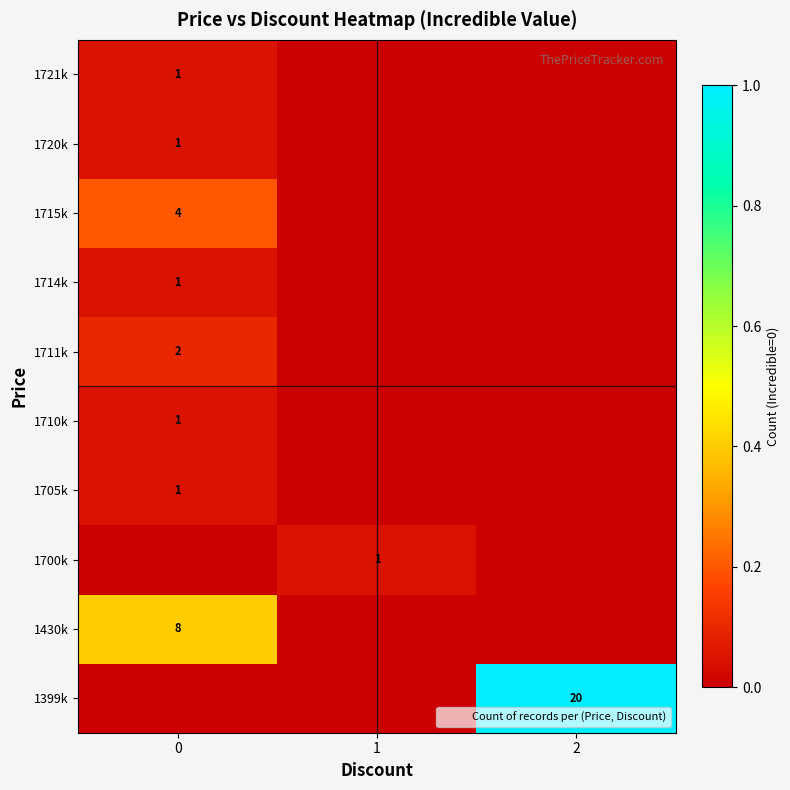

Rank the categories by 1721k value from lowest to highest.

1, 2, 0